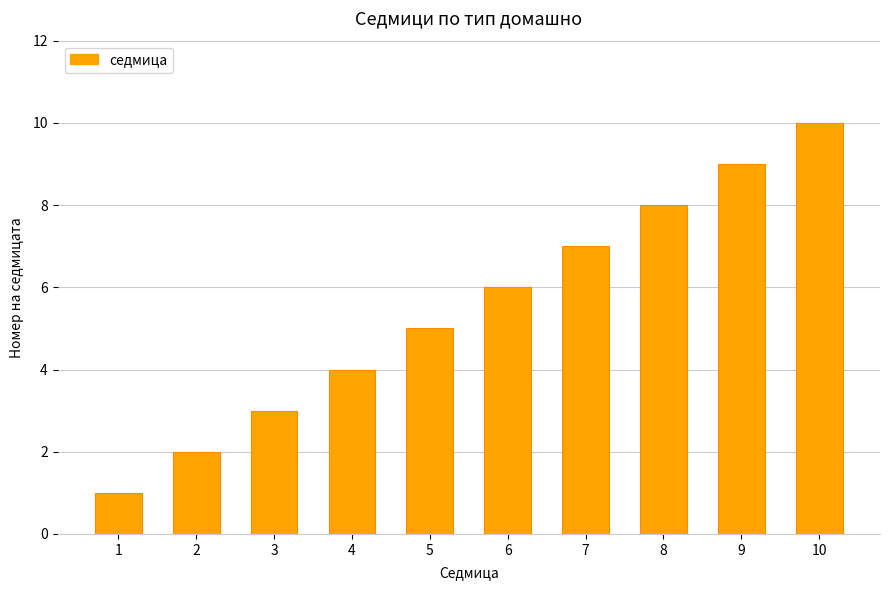

Reading right to left, list all the values displayed in this chart.

10=10	9=9	8=8	7=7	6=6	5=5	4=4	3=3	2=2	1=1